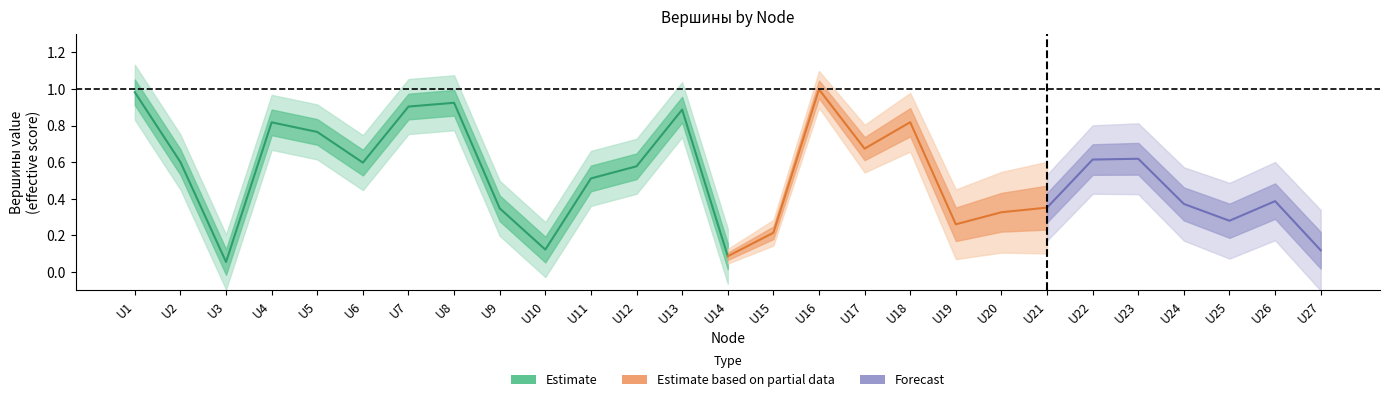

Where is the data nearest to the value 0?

U3